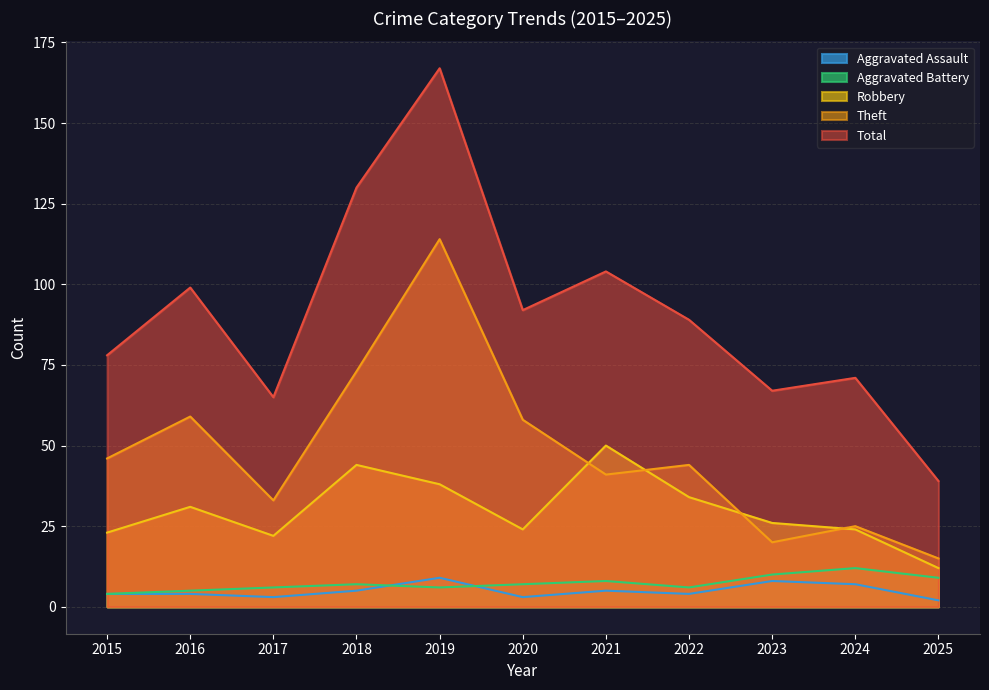

Between 2021 and 2024, which is larger?

2024